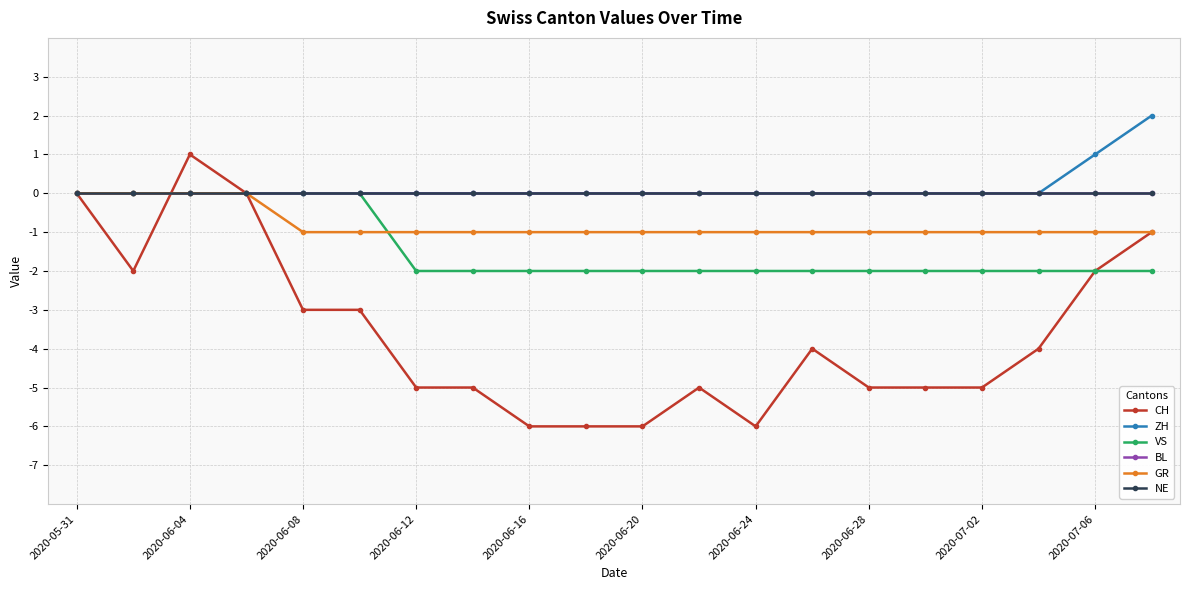

At which label is VS closest to -1?

2020-05-31